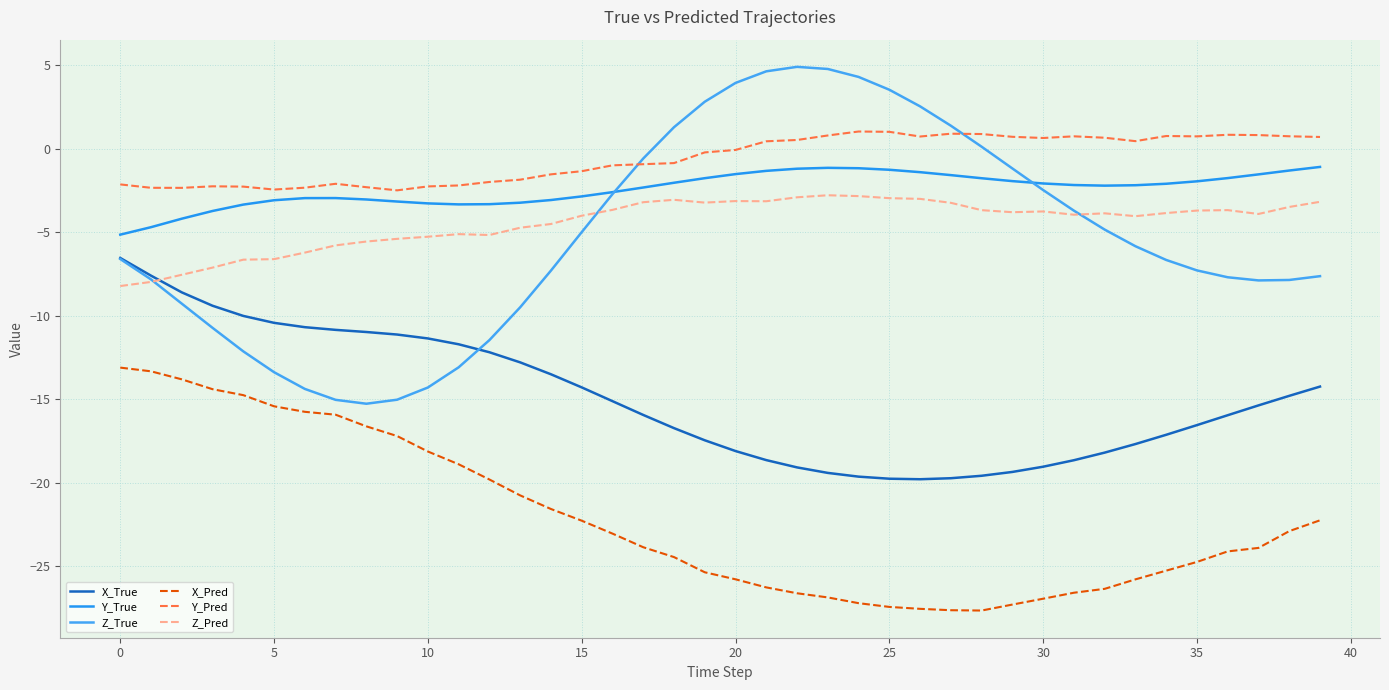

Does the chart have visible grid lines?

Yes